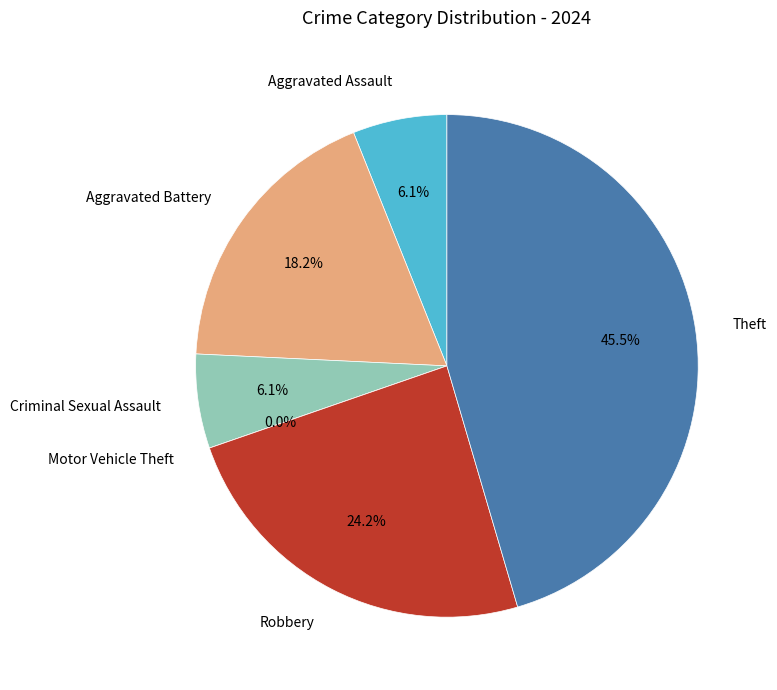

Which has a higher value, Theft or Aggravated Battery?

Theft